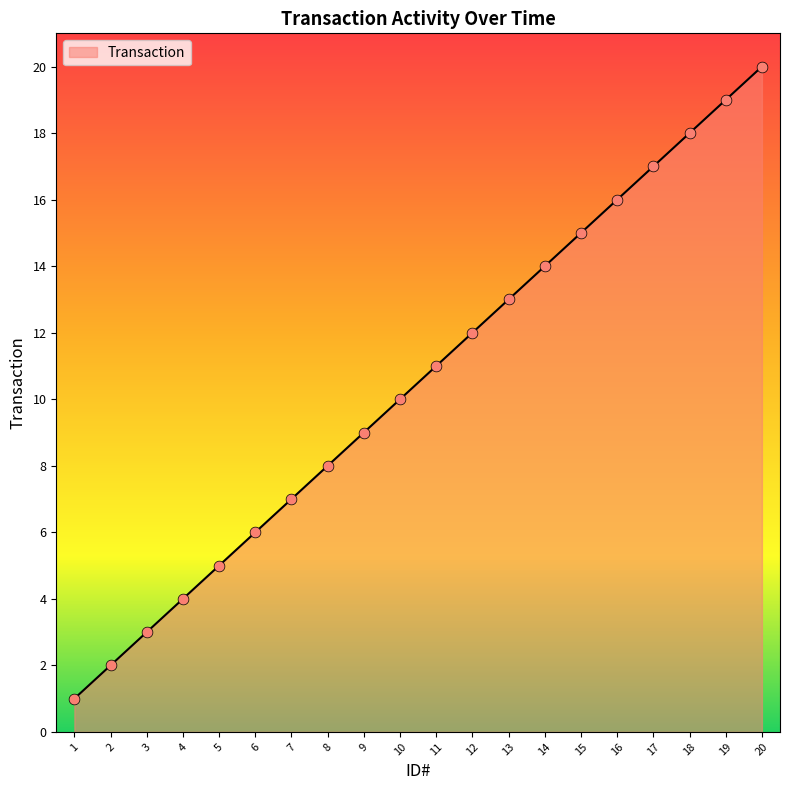

What is the ratio of the value at 6 to the value at 9?

0.7